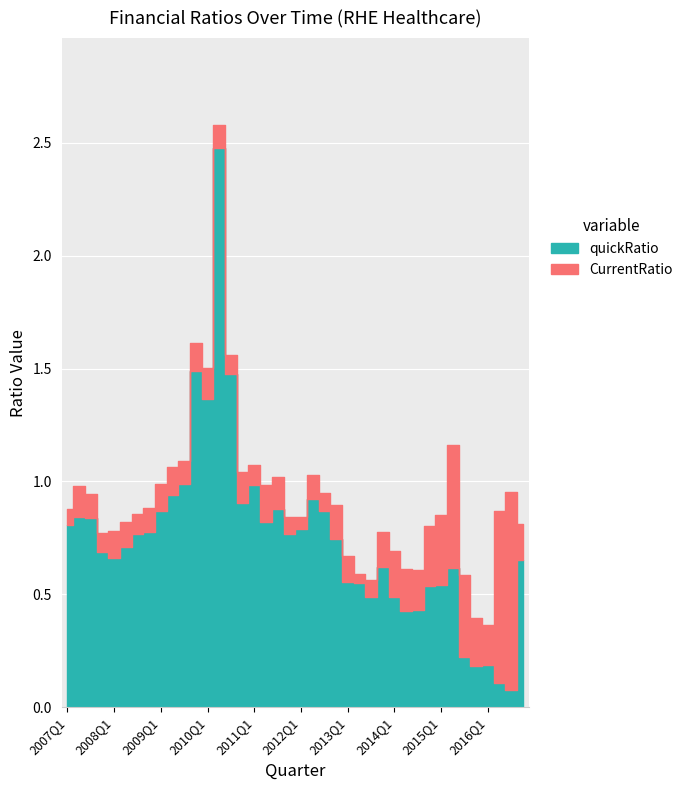

What is the difference between the highest and lowest values at 2012Q2?

0.1